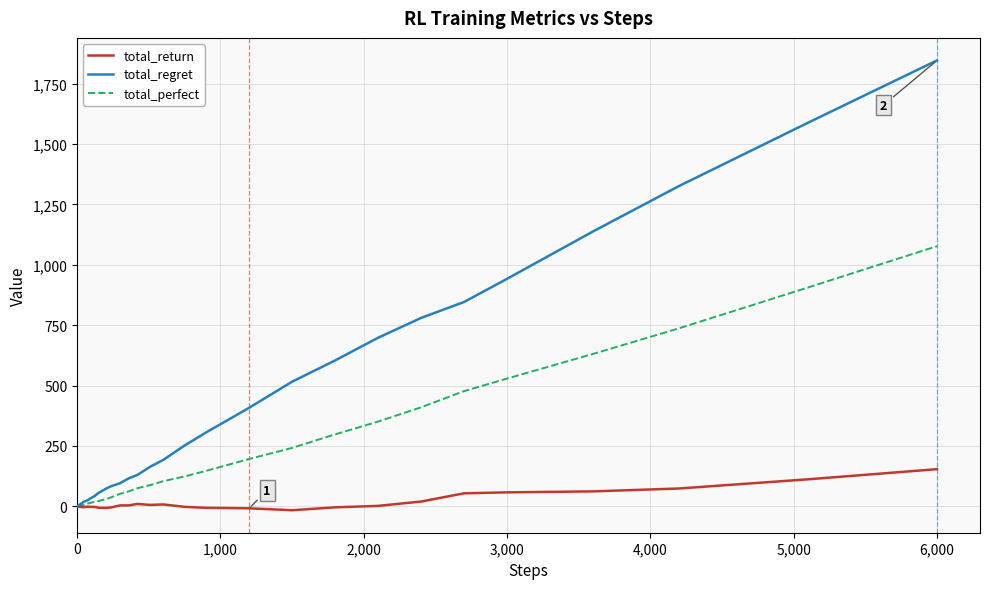

Which series has the widest spread of values?

total_regret